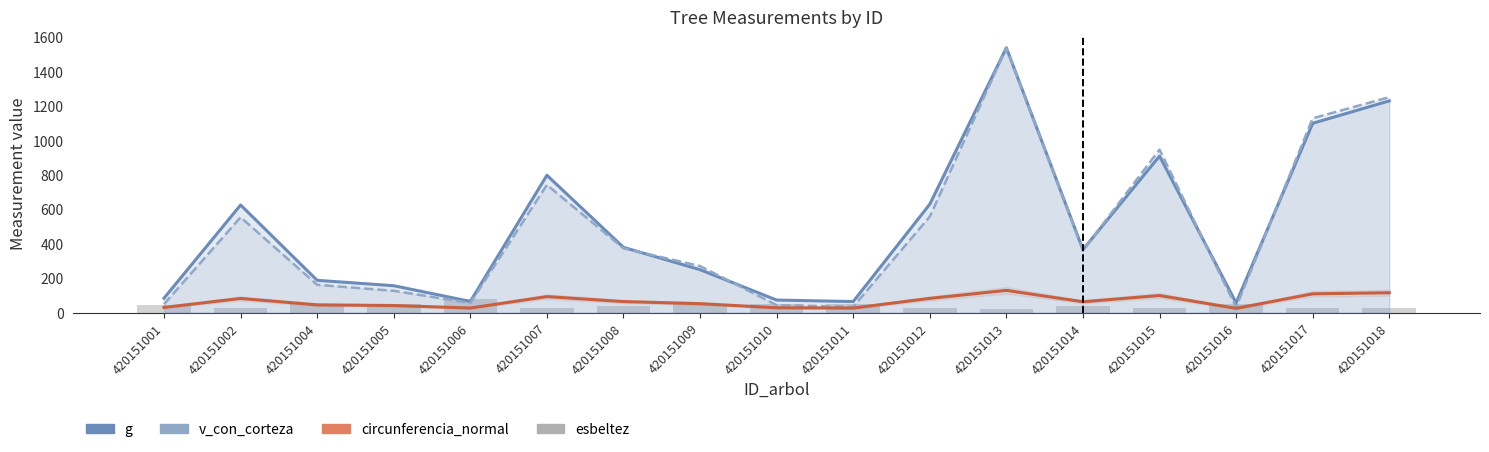

At how many categories does at least one series exceed 446?

7